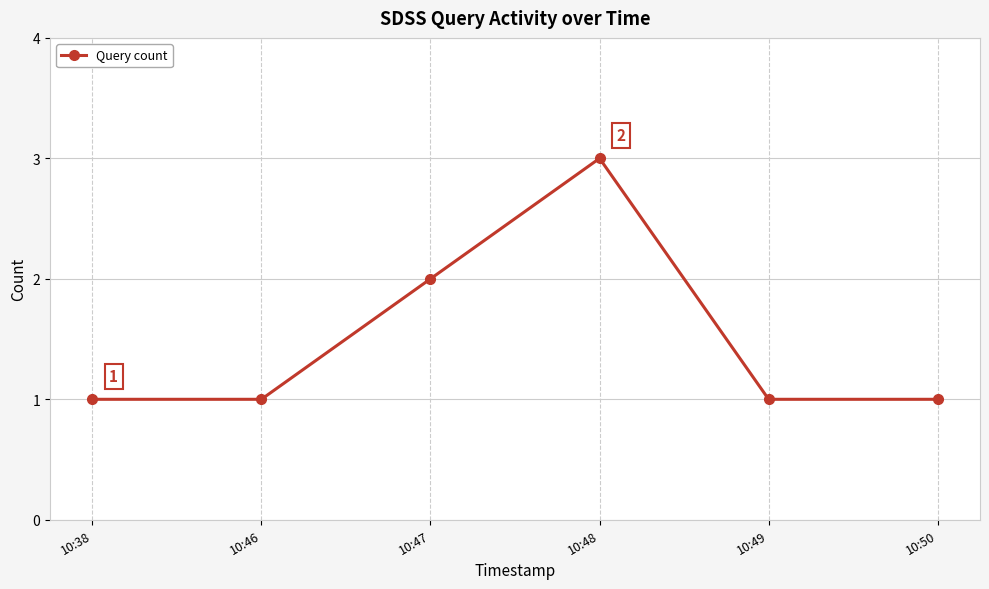

At which category does the chart reach its peak across all series?

10:48